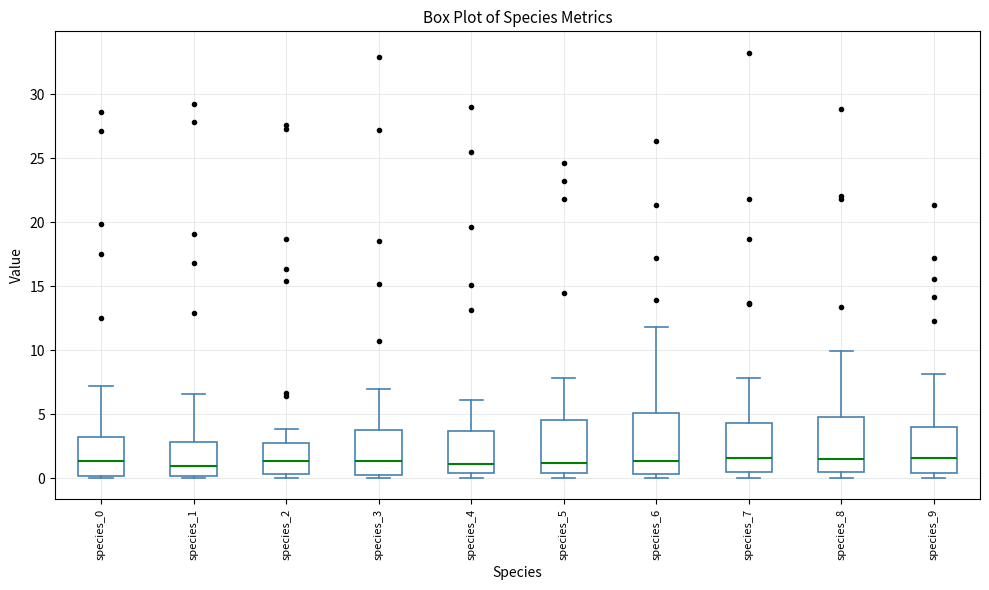

Where does the median line of the box for species_5 sit on the y-axis? The values are not printed on the chart, so give them approximately, as read against the axis.

1.0